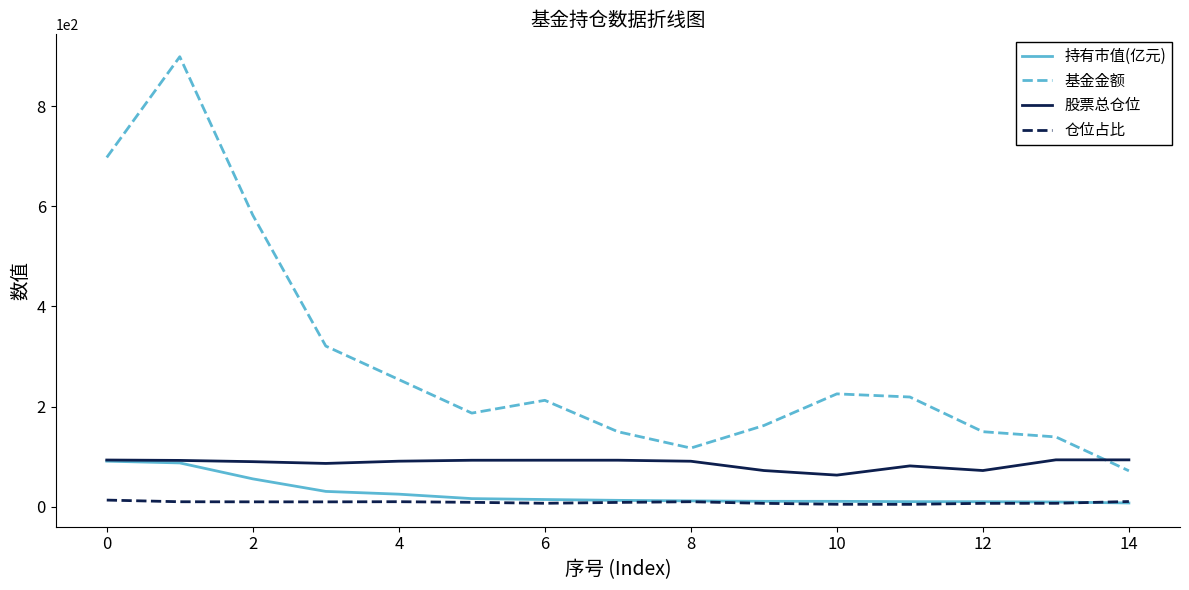

True or false: 仓位占比 and 股票总仓位 intersect in this chart.

False